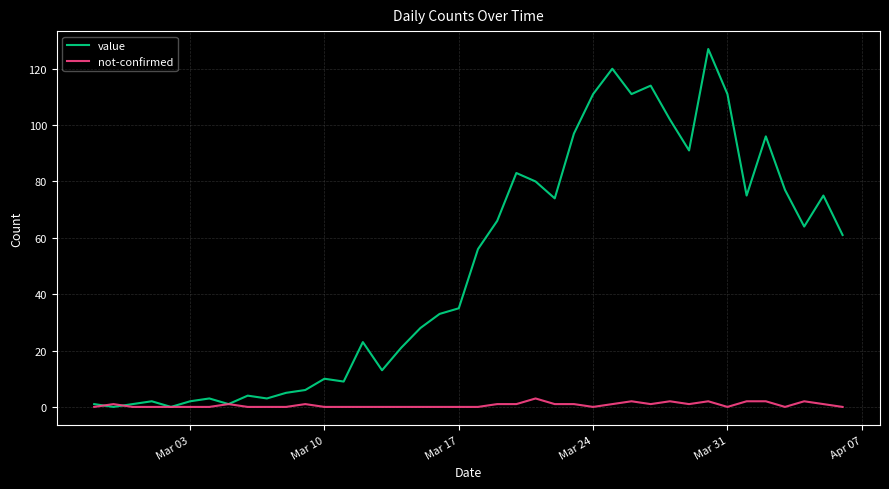

Which series has the widest spread of values?

value